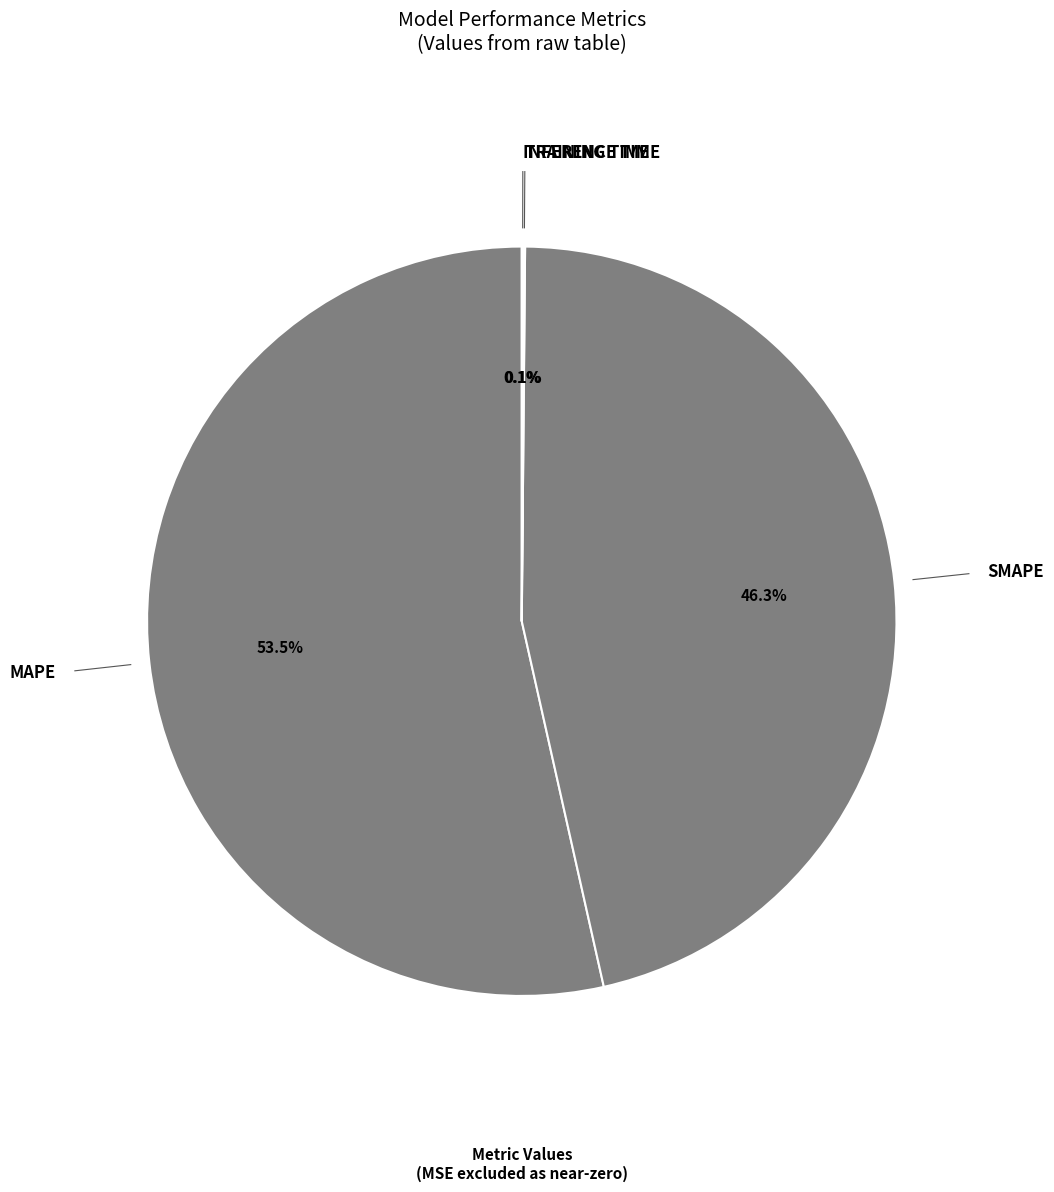

Count the number of slices in the pie.

4